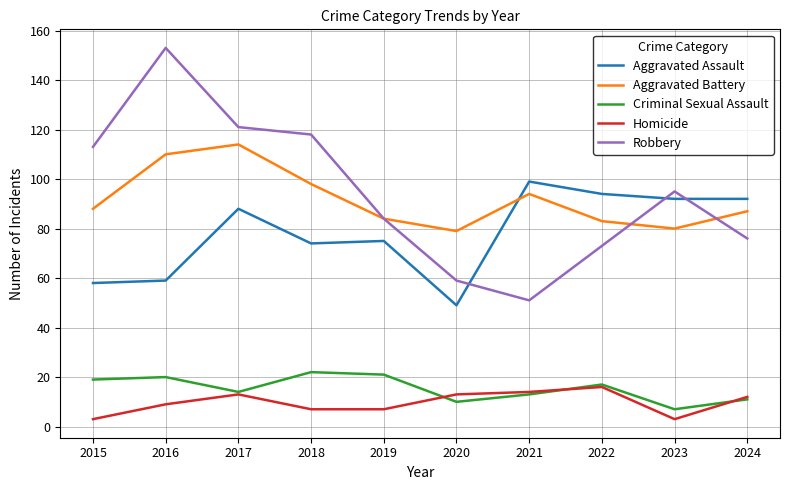

What is the greatest value displayed?

153